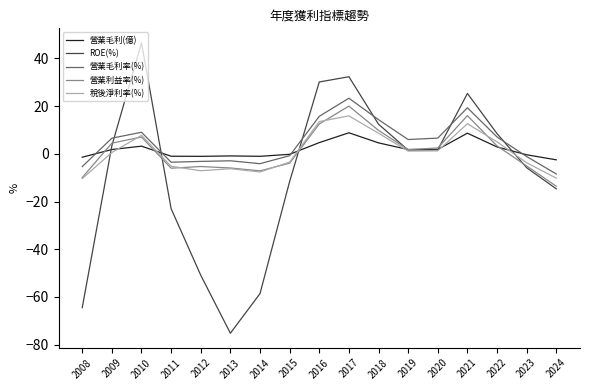

What is the total value across all series at 2012?

-67.6